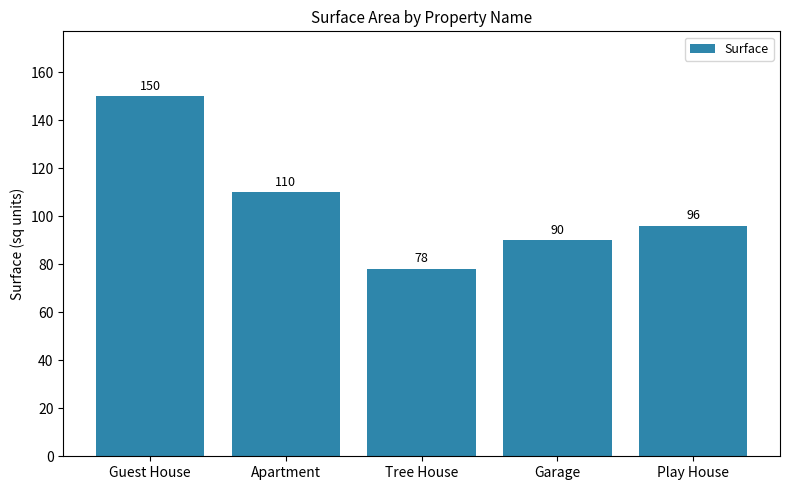

What is the label of the 1st bar from the left?

Guest House